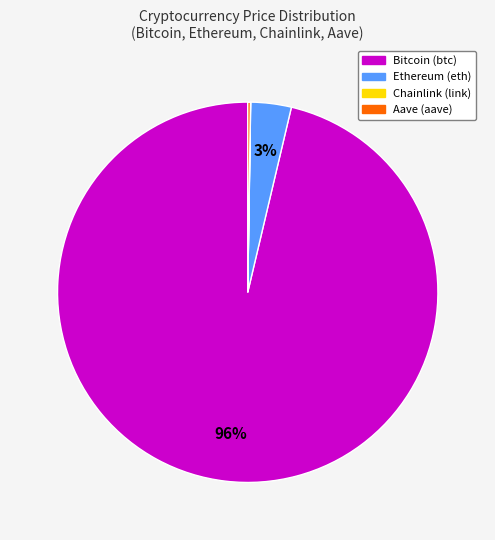

To the nearest percent, what is the average slice percentage?

25%